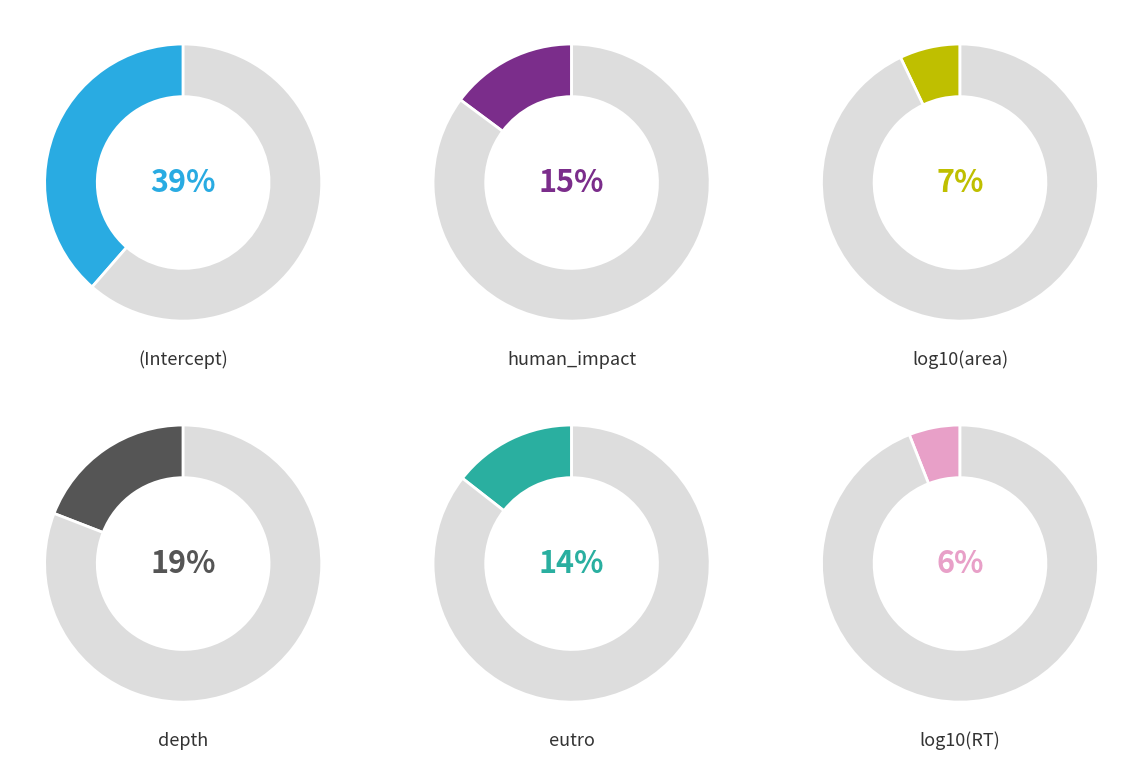

What percentage do log10(RT) and eutro together represent?

20.4%